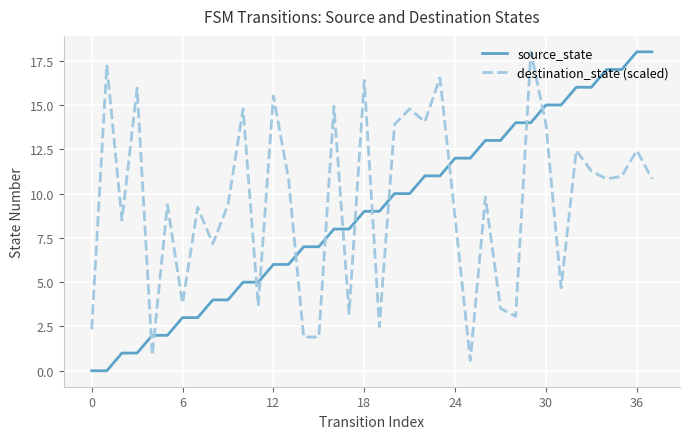

What is the difference between the maximum and minimum values in the source_state series?

18.0